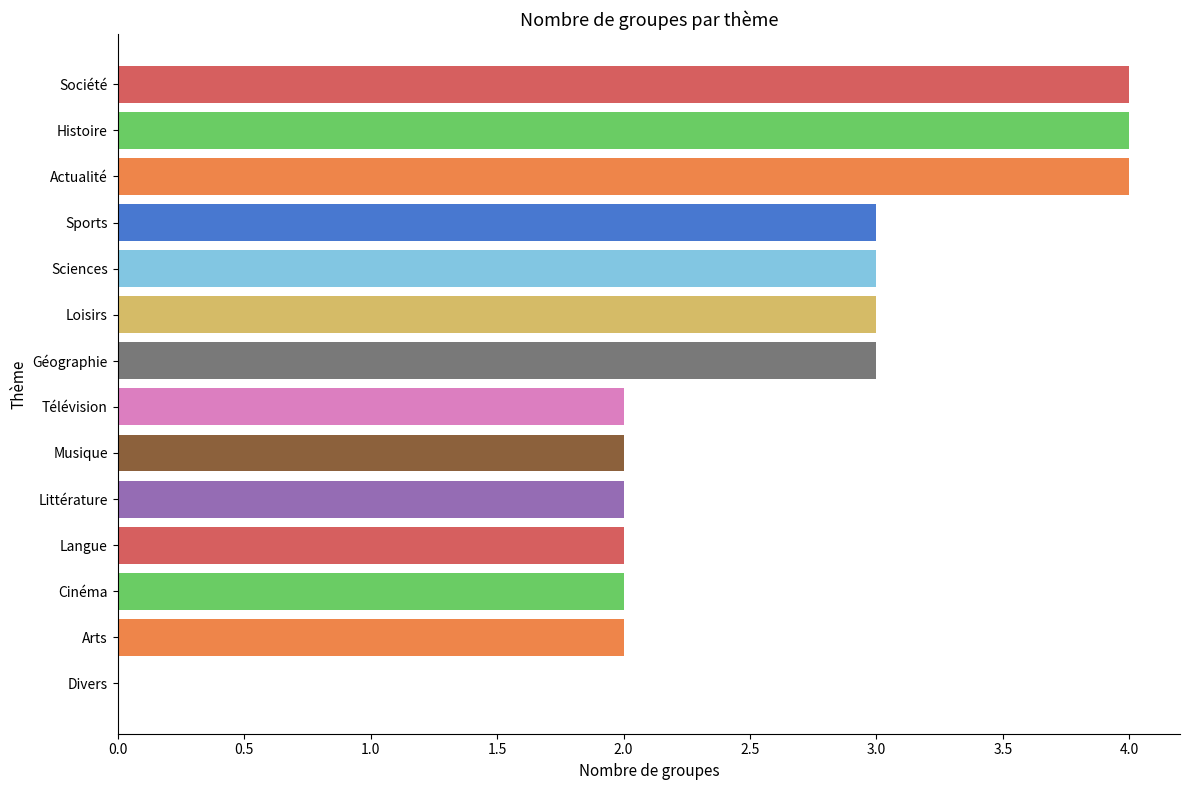

True or false: the data shows 4 at Cinéma.

False